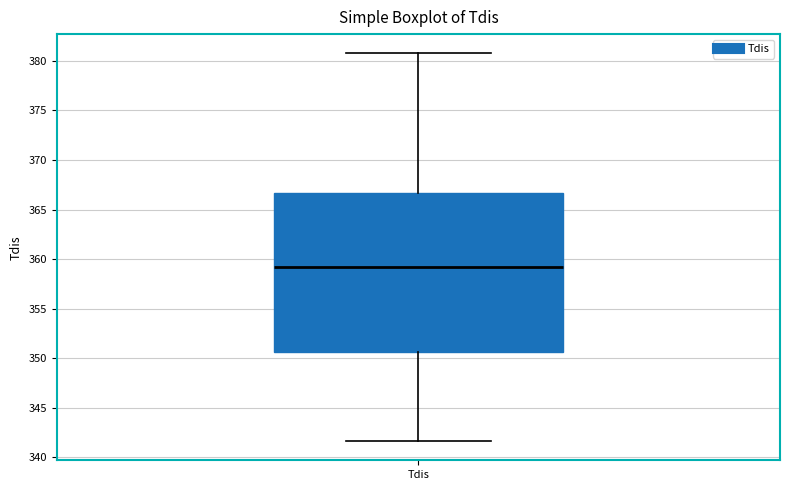

Transcribe this box plot: give where the median line is, the range the box spans, and where the two whiskers end, as read against the y-axis. The values are not printed on the chart, so give them approximately, as read against the axis.

median 359.0, box 350.5 to 366.5, whiskers 341.5 to 380.5